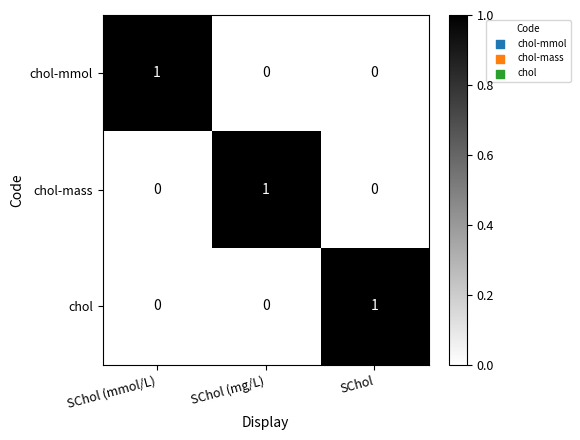

Which category has the highest value in the chol-mmol series?

SChol (mmol/L)